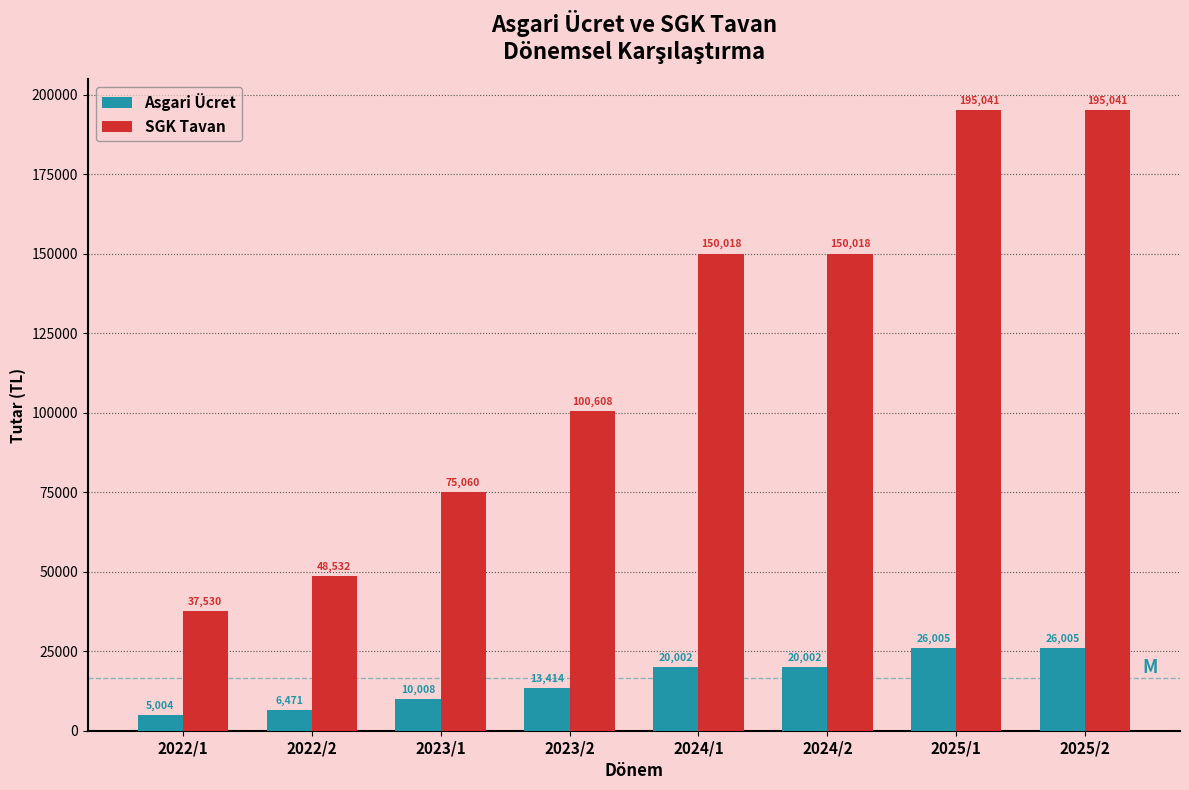

Rank the series at 2023/1 from highest to lowest value.

SGK Tavan, Asgari Ücret